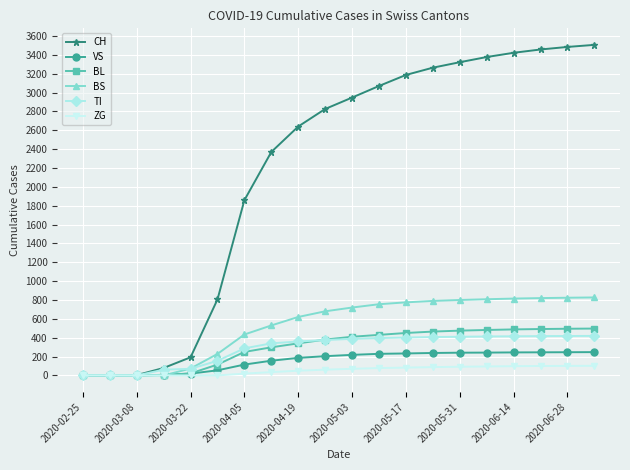

What is the highest value of the BS series?

827